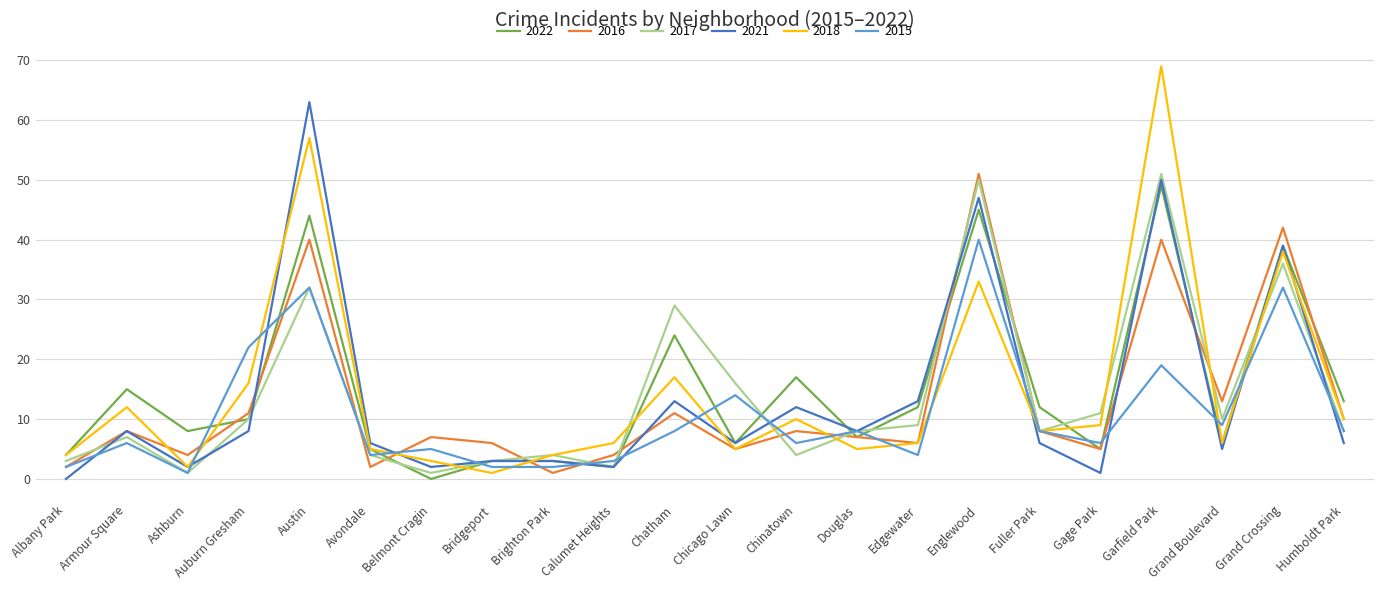

What are all the series names shown in the legend?

2022, 2016, 2017, 2021, 2018, 2015